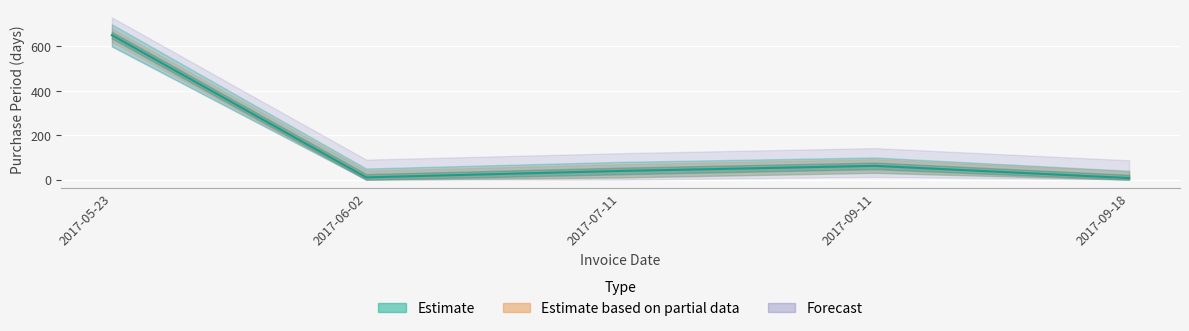

What is the label of the 4th point from the right?

2017-06-02